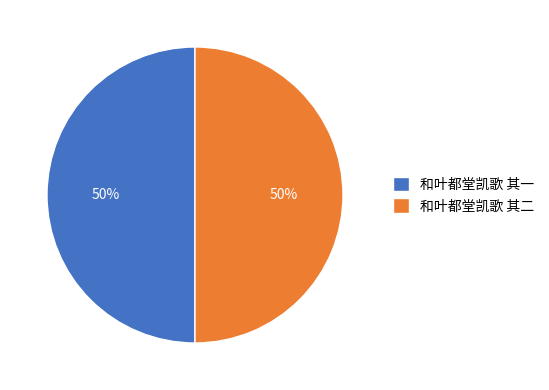

Is the sum of 和叶都堂凯歌 其一 and 和叶都堂凯歌 其二 greater than half?

Yes